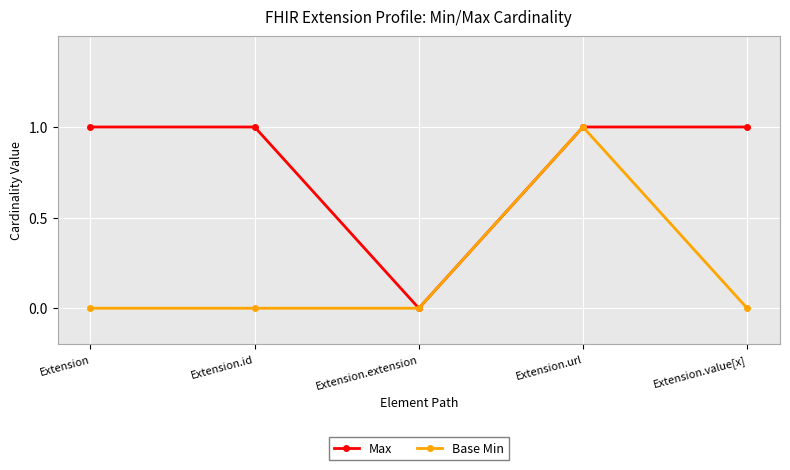

Which series has the largest total across all categories?

Max